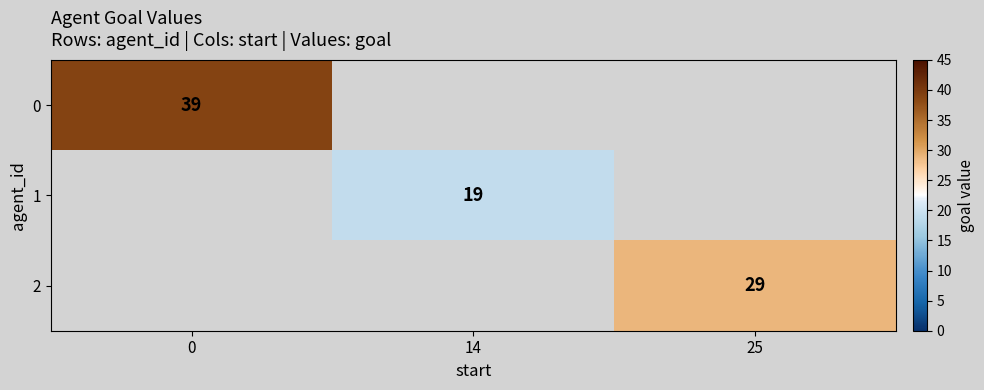

Is it true that 1 equals 34 at 14?

False